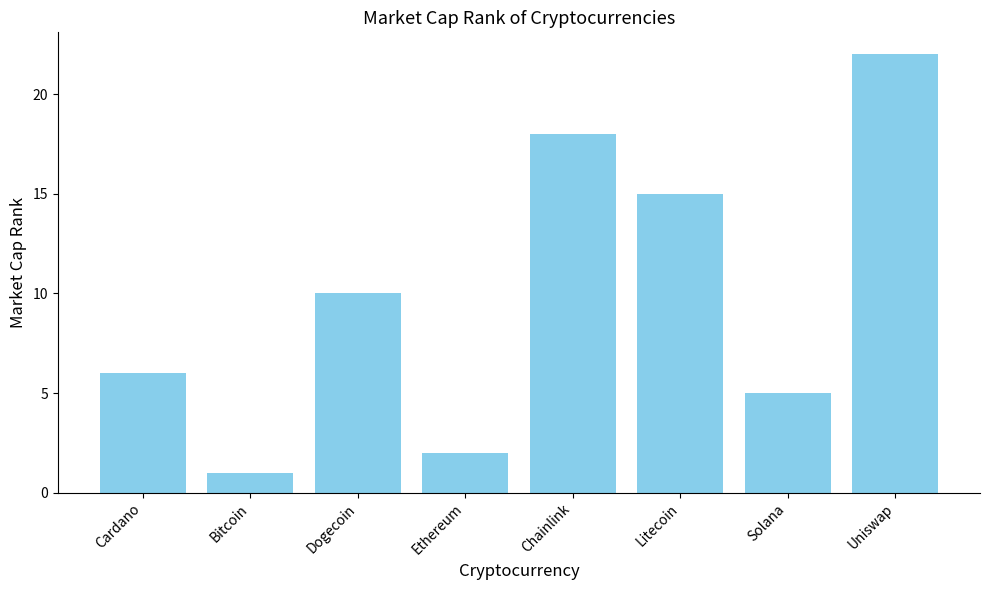

How many data points does each series have?

8